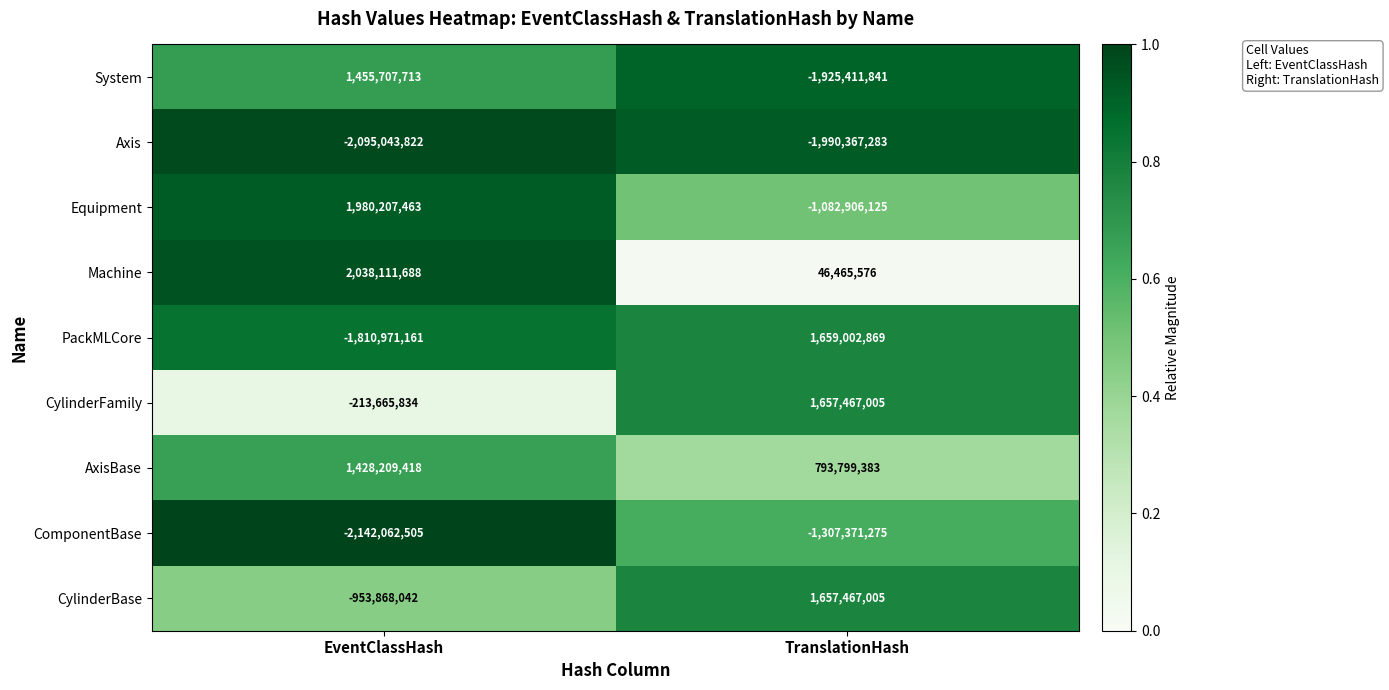

What is the sum of all Equipment values?

897301338